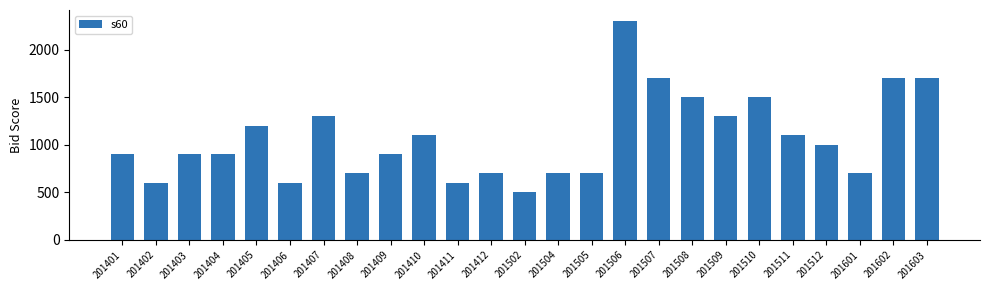

What is the approximate value at 201511?

1100